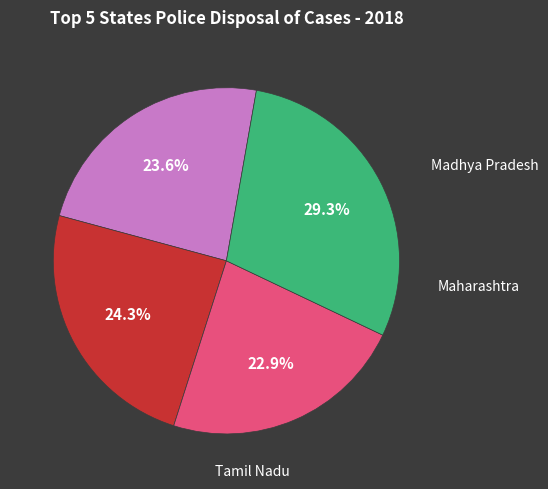

How many slices are in this pie chart?

4